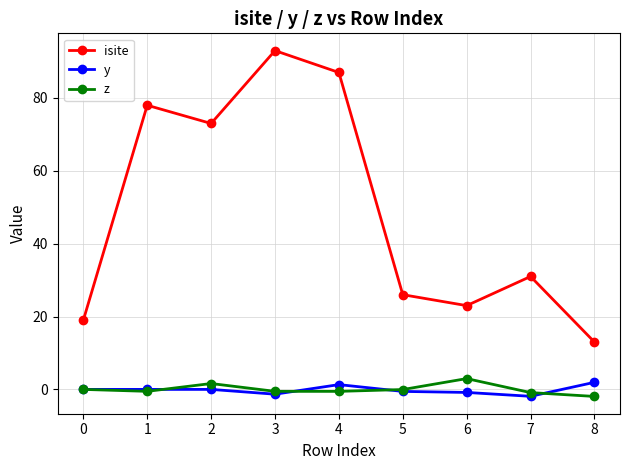

What is the difference between the second highest and second lowest values in the isite series?

68.0